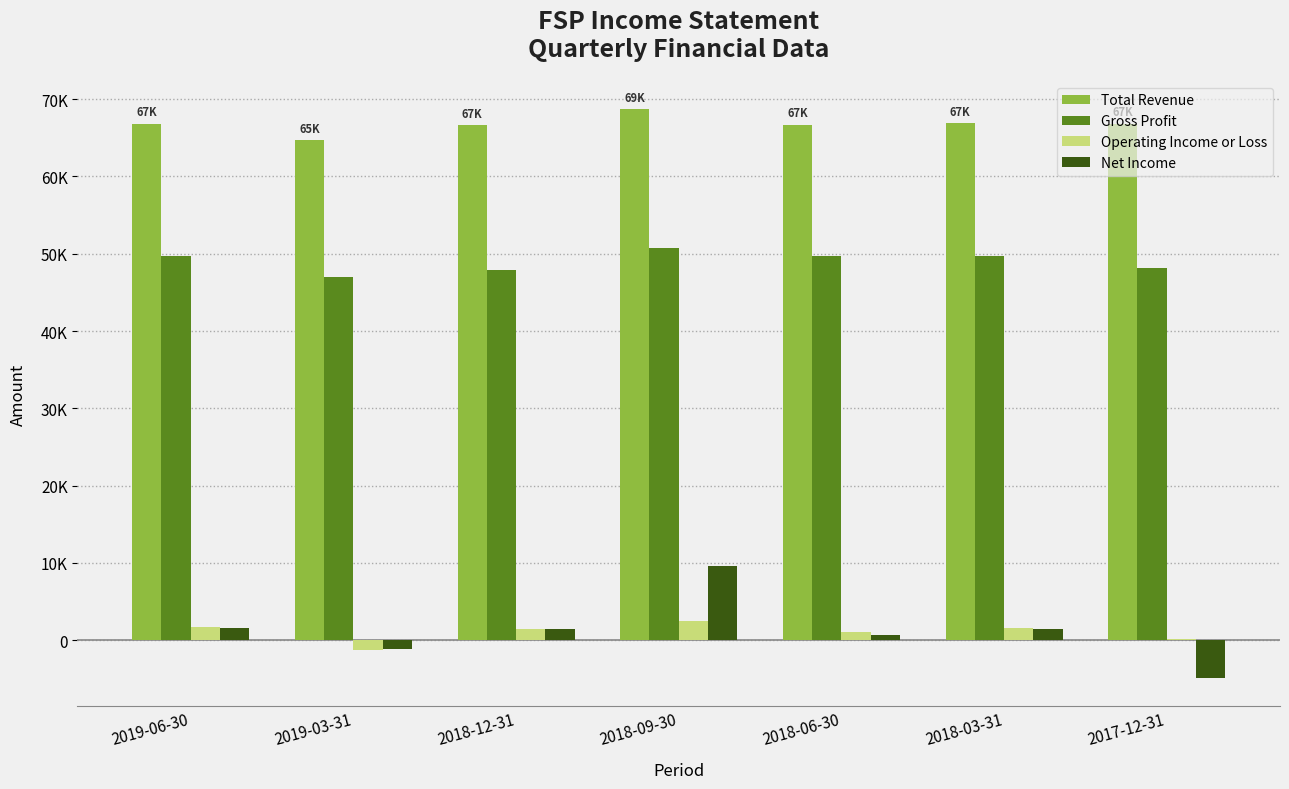

Read the Net Income value at 2019-03-31.

-1200